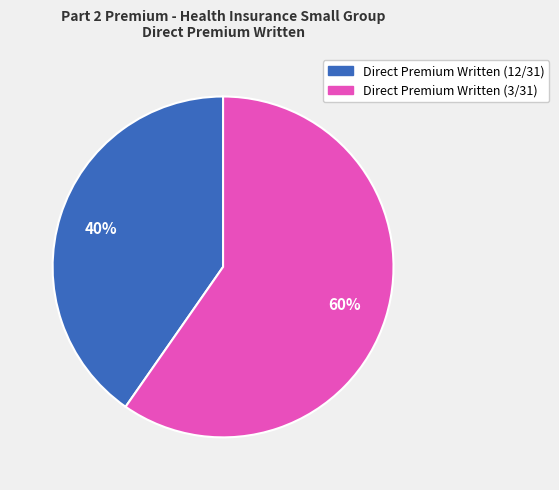

What percentage is the Direct Premium Written (3/31) slice, to the nearest percent?

60%